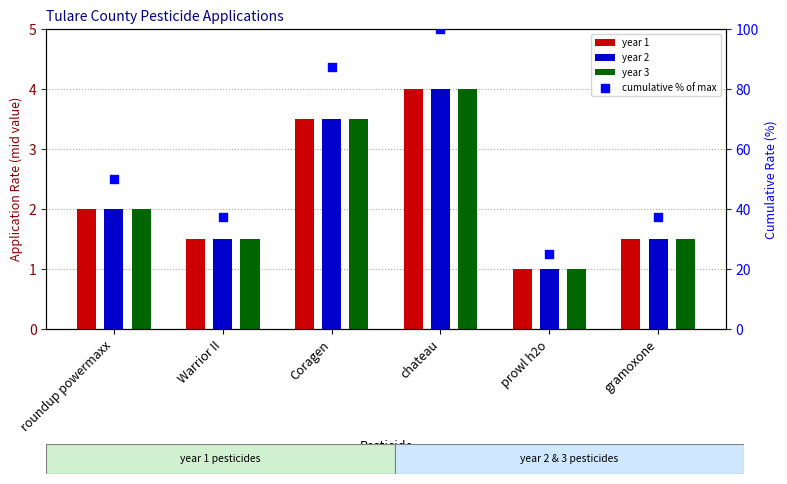

Which series contains the highest Y value?

cumulative % of max